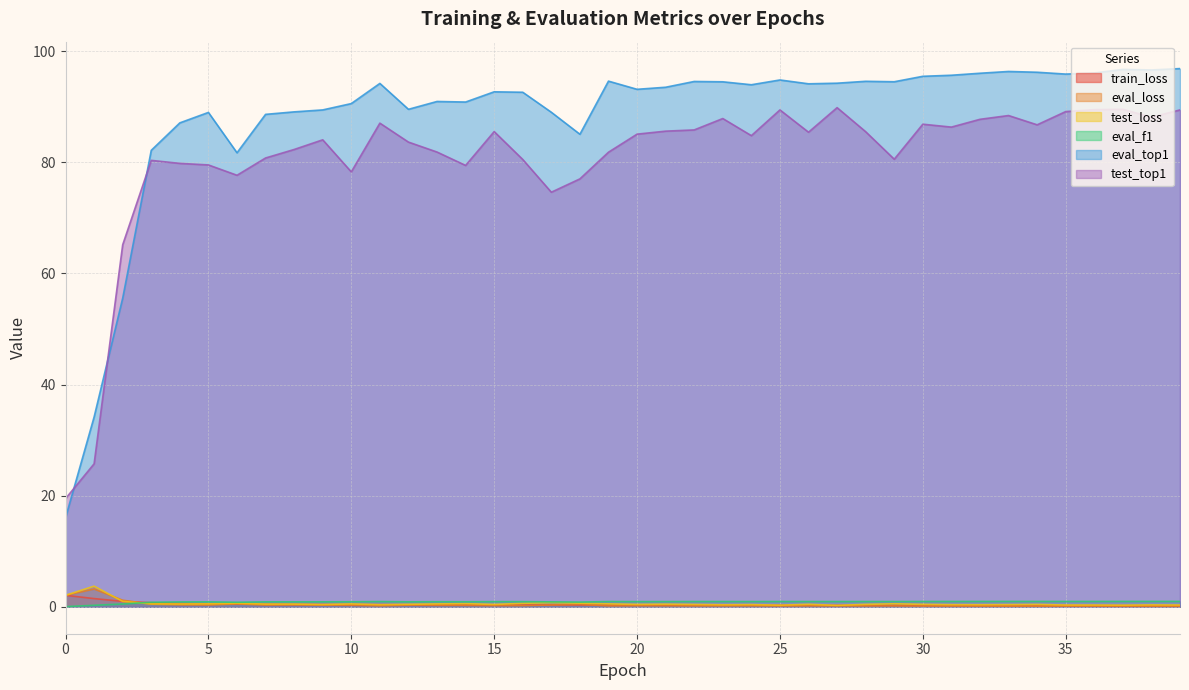

At which label is train_loss closest to 1?

2